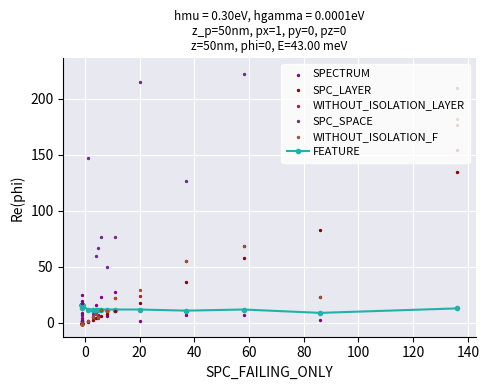

What are all the series names shown in the legend?

FEATURE, SPECTRUM, SPC_LAYER, WITHOUT_ISOLATION_LAYER, SPC_SPACE, WITHOUT_ISOLATION_F